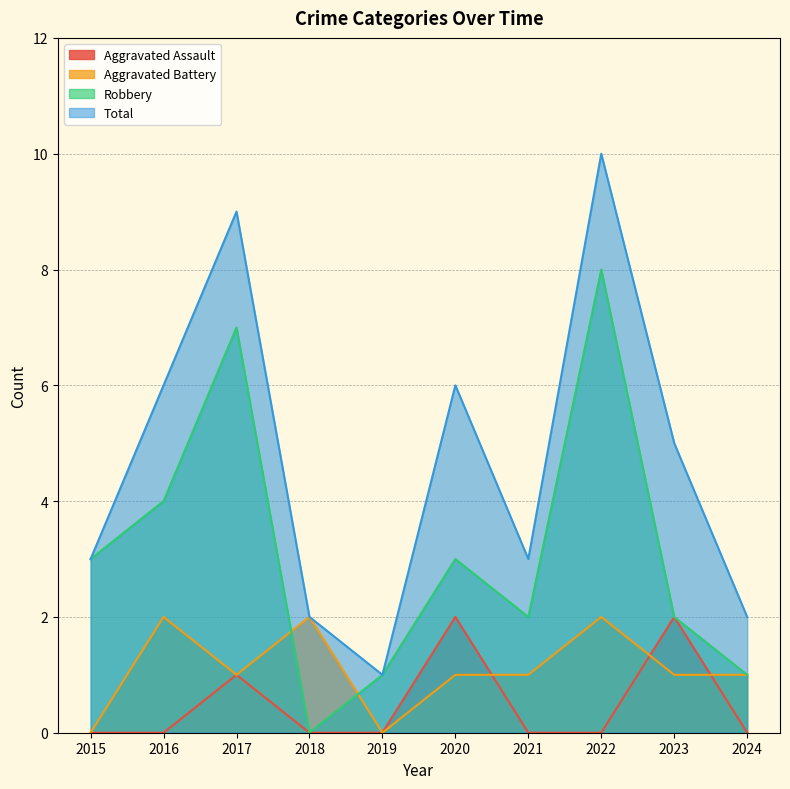

True or false: Aggravated Assault has a value of 0 at 2021.

True